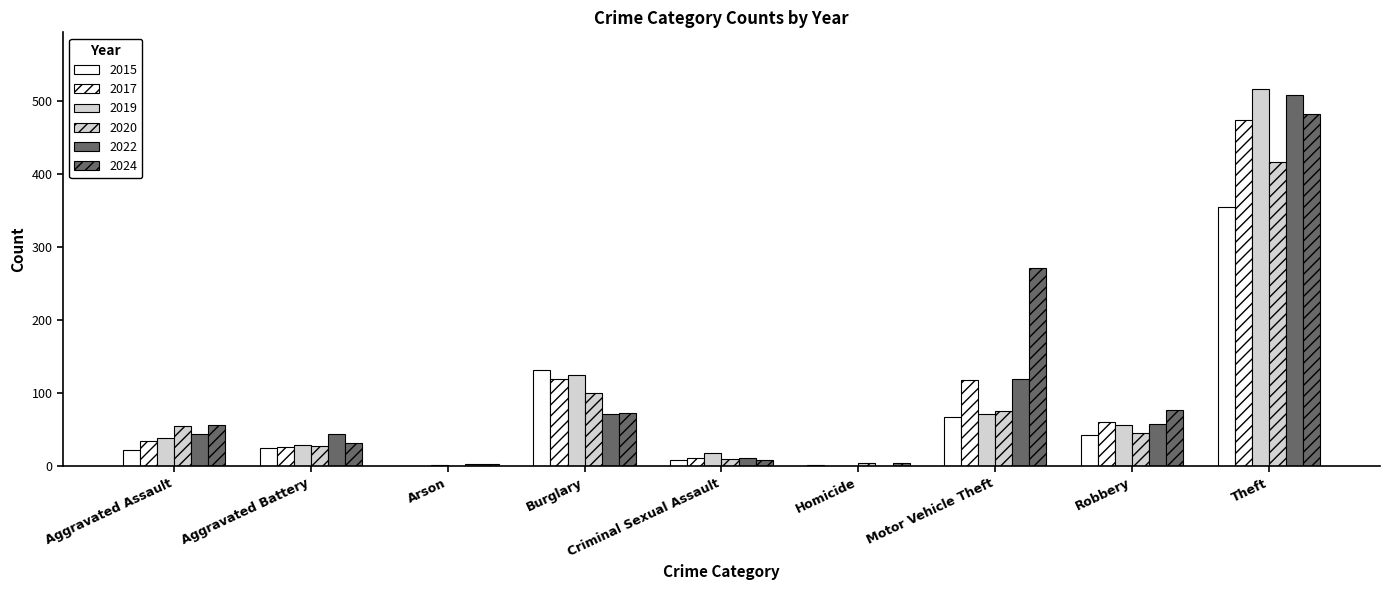

Is it true that 2019 equals 71 at Motor Vehicle Theft?

True